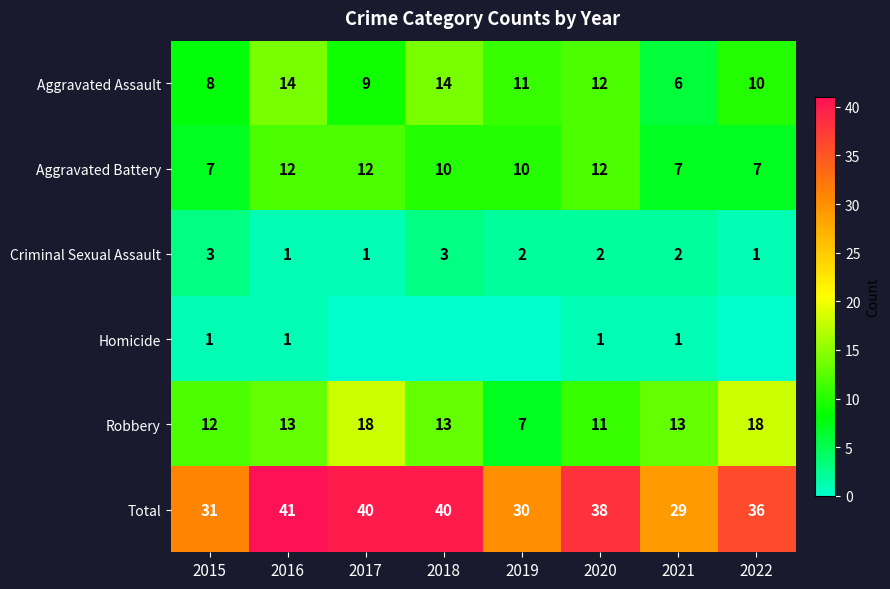

Is the value of Aggravated Assault at 2021 greater than the value of Homicide at 2019?

Yes